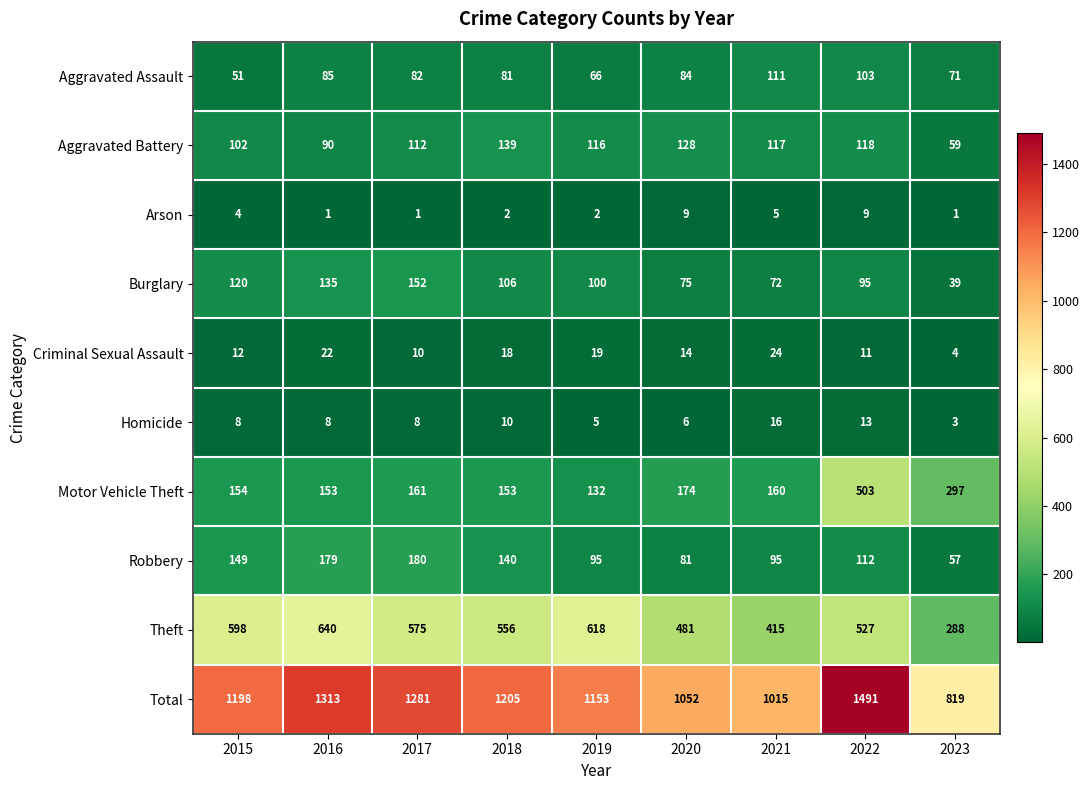

What is the difference between the maximum and minimum values in the Aggravated Battery series?

80